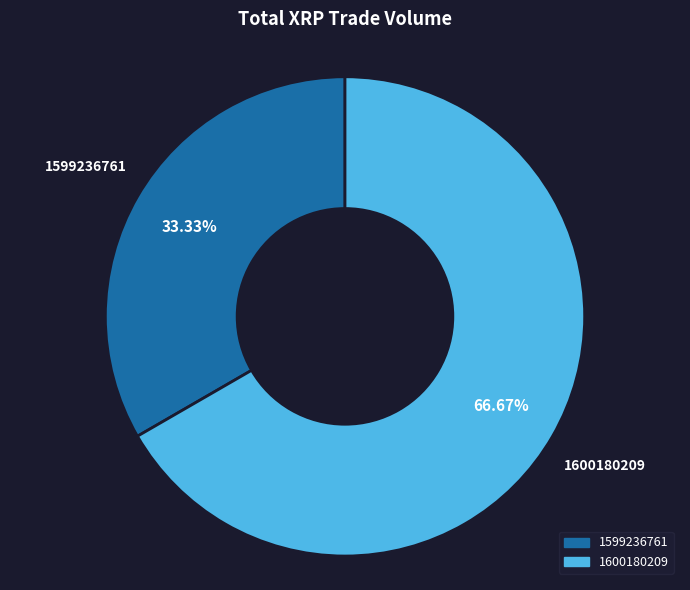

Count the number of slices in the pie.

2